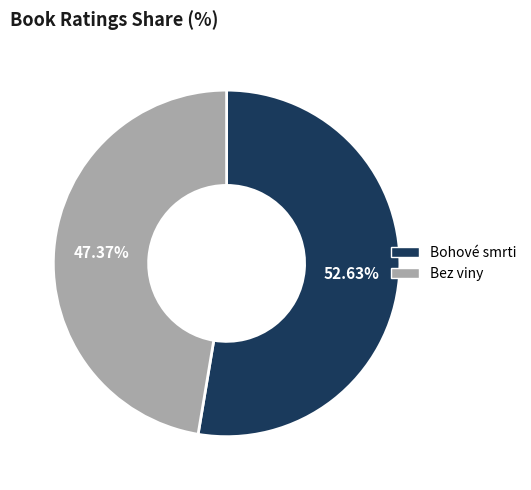

To the nearest percent, what percentage of the pie is Bohové smrti?

53%